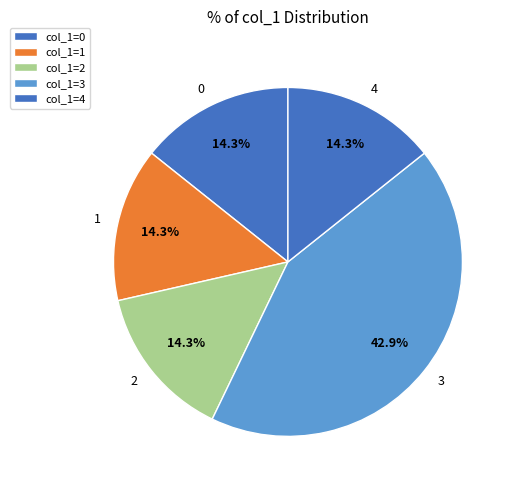

Approximately how many times larger is the value at 4 compared to 3?

0.3